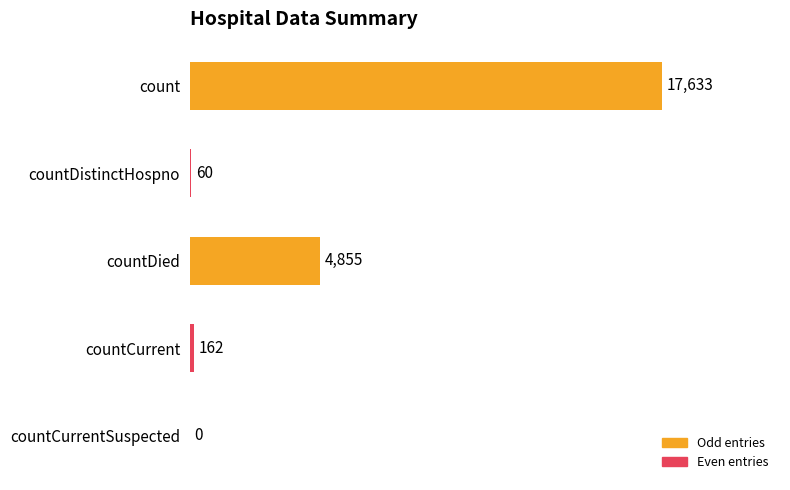

Does the chart contain stacked bars?

No